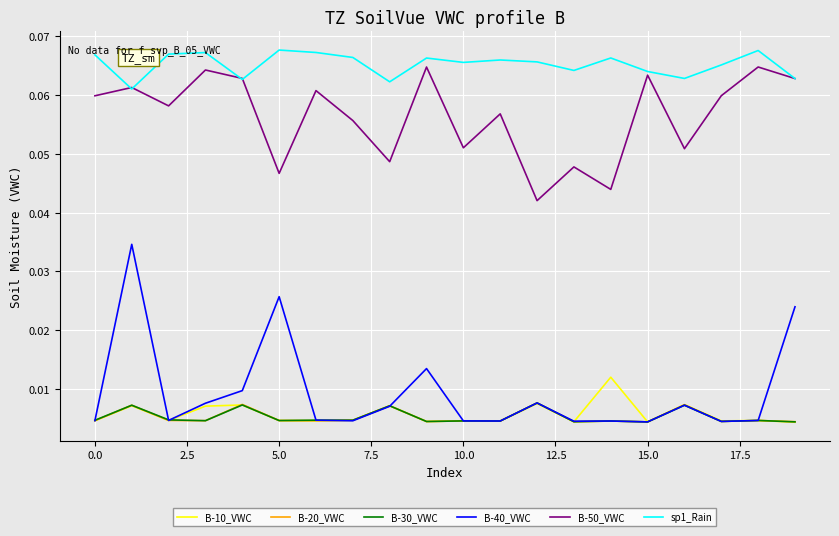

True or false: B-30_VWC has more than 0 interior local peaks.

True